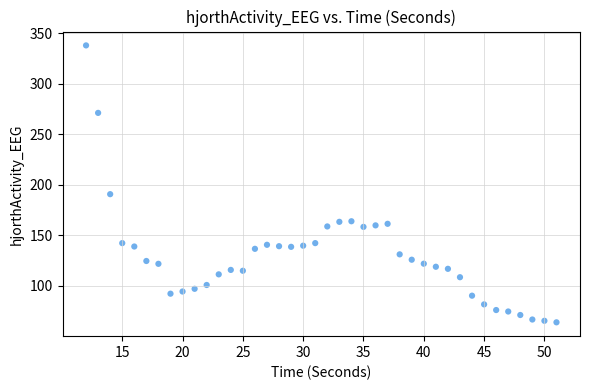

What Y value in the scatter plot is closest to 201?

190.8